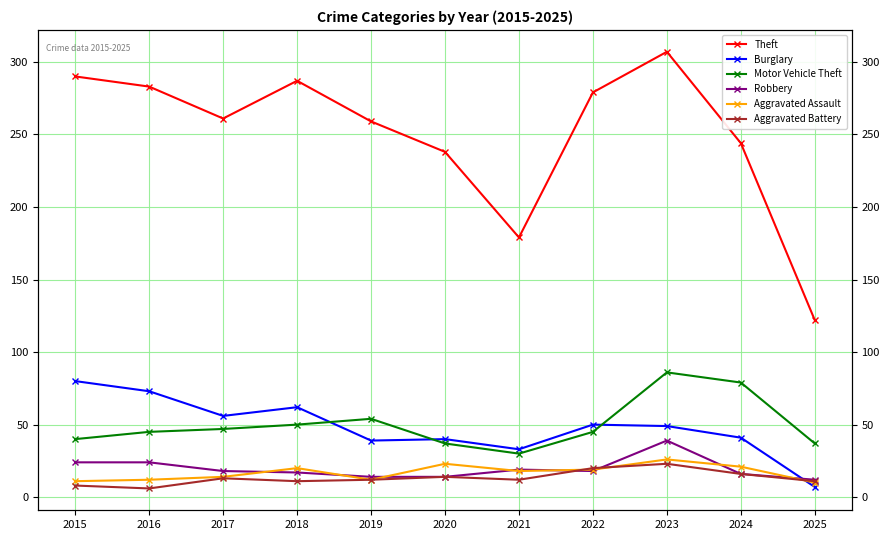

What is the approximate value of Aggravated Battery at 2021?

12